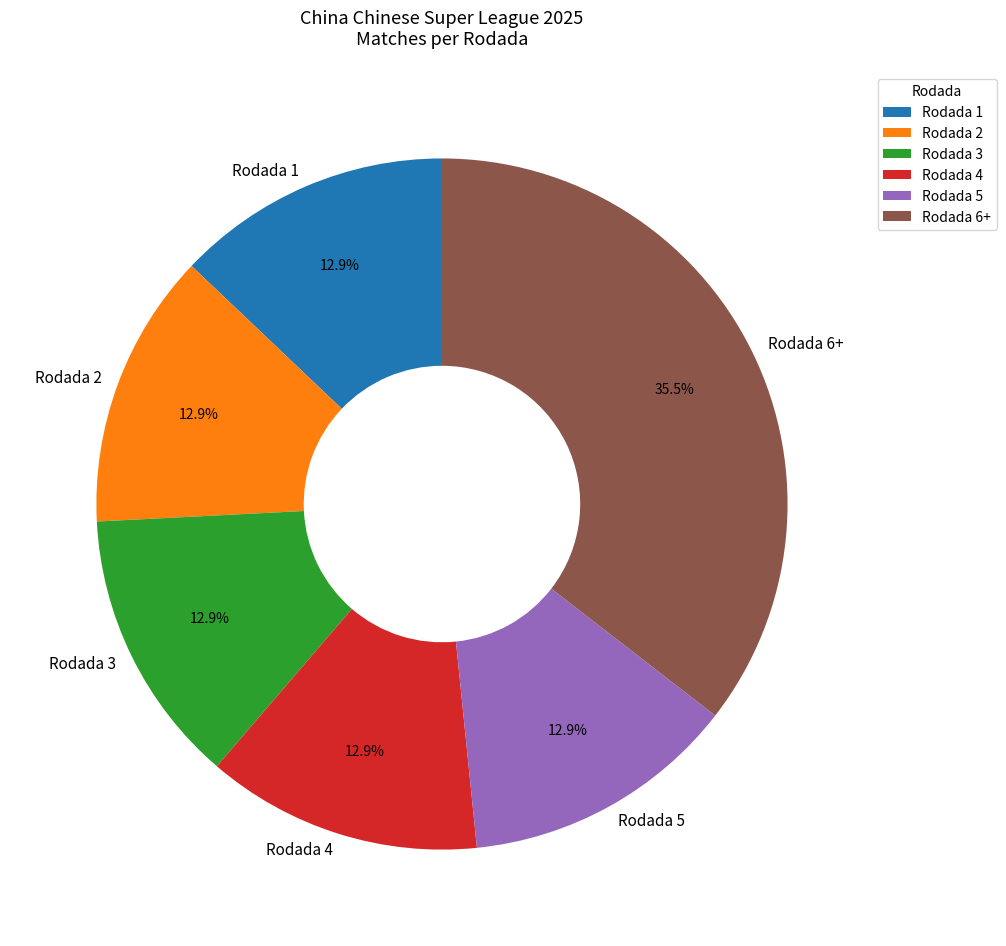

What is the ratio of the value at Rodada 3 to the value at Rodada 6+?

0.4